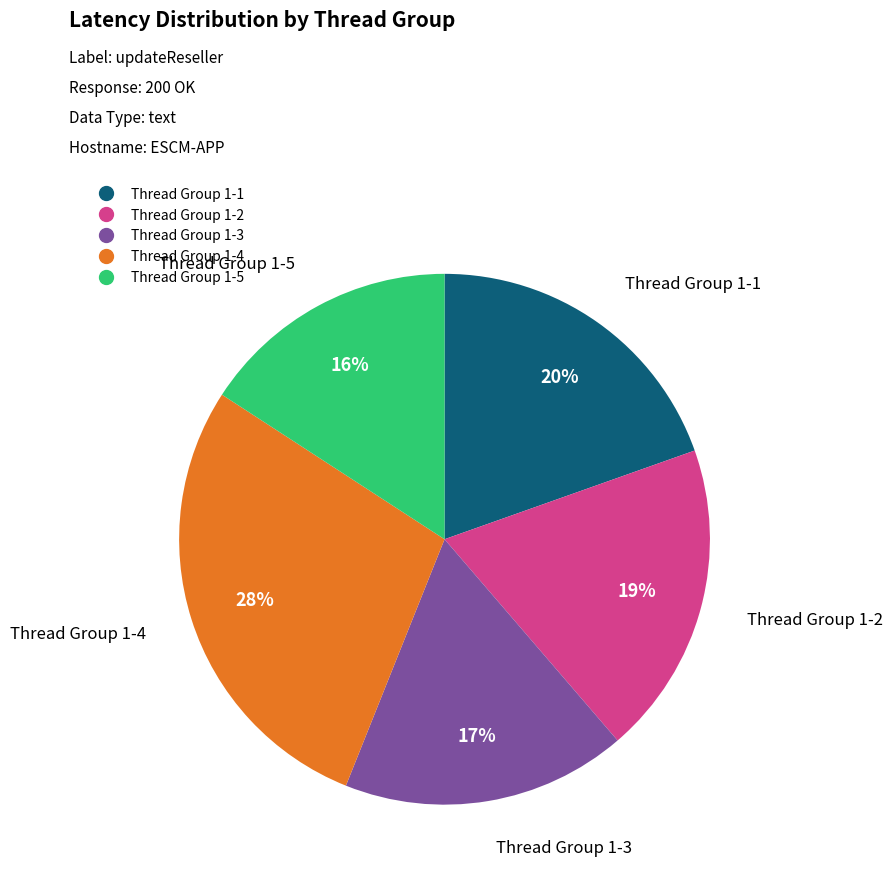

Combined, do Thread Group 1-4 and Thread Group 1-5 account for over 50%?

No